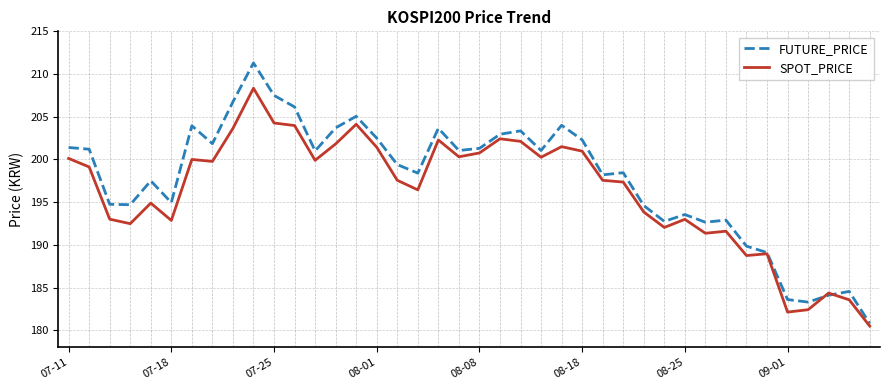

What is the minimum value for SPOT_PRICE?

180.5